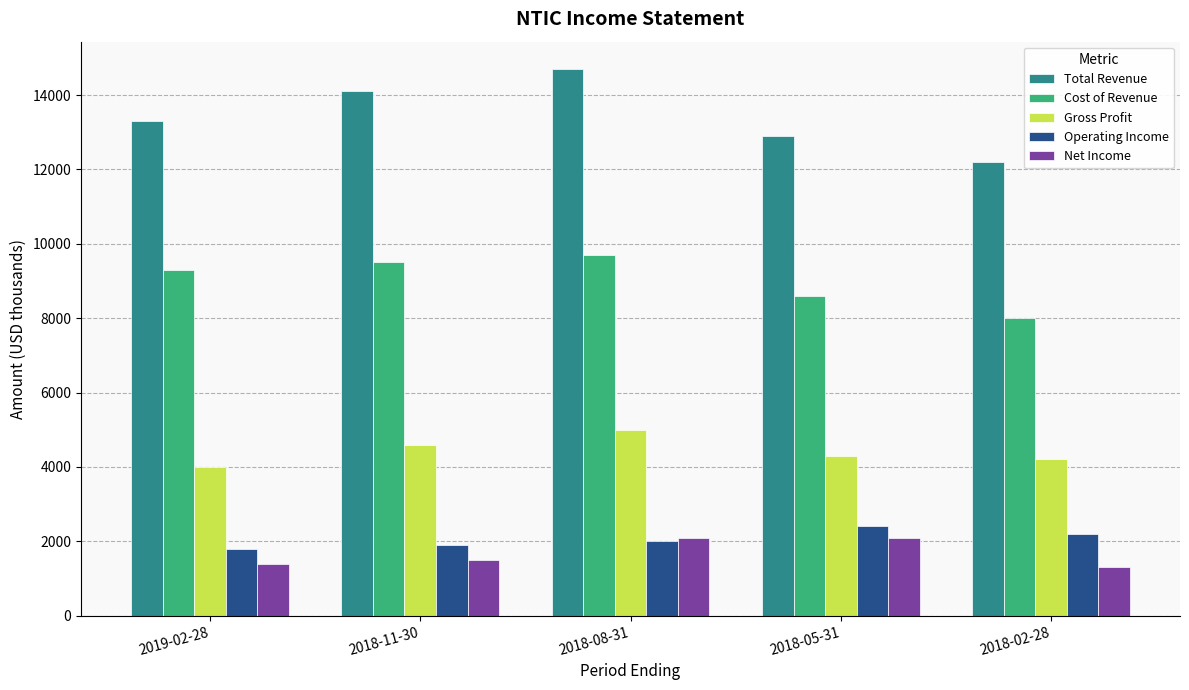

Which series has the largest total across all categories?

Total Revenue